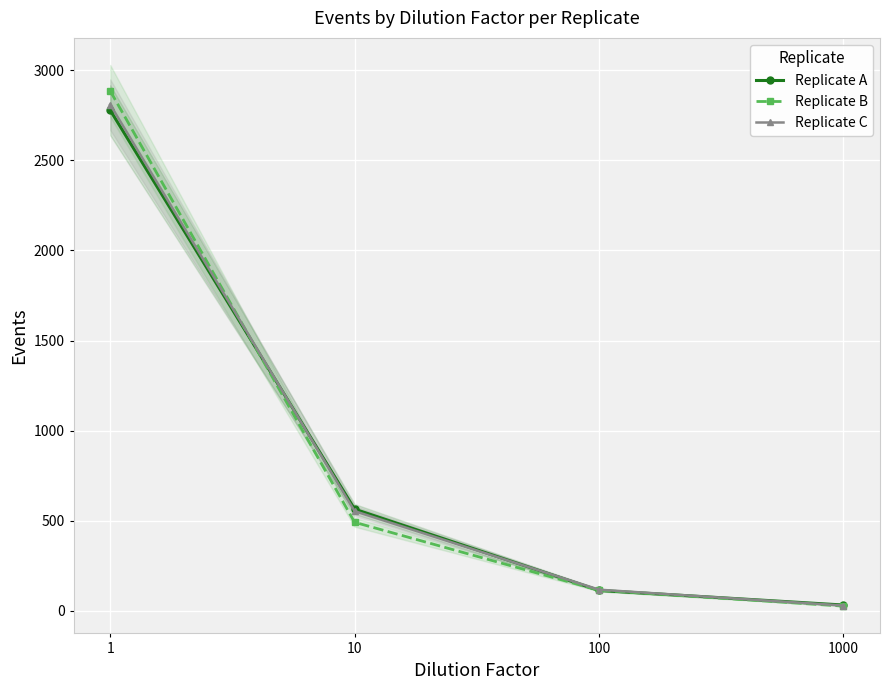

Between which two adjacent categories do Replicate C and Replicate A first intersect?

1 and 10